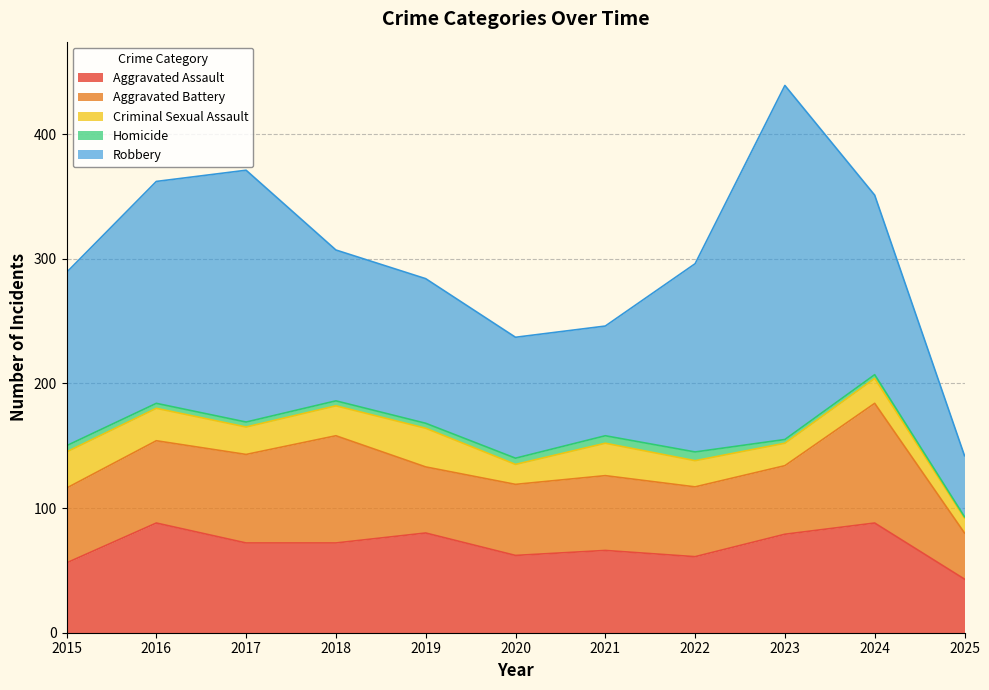

How many lines are shown in the chart?

5